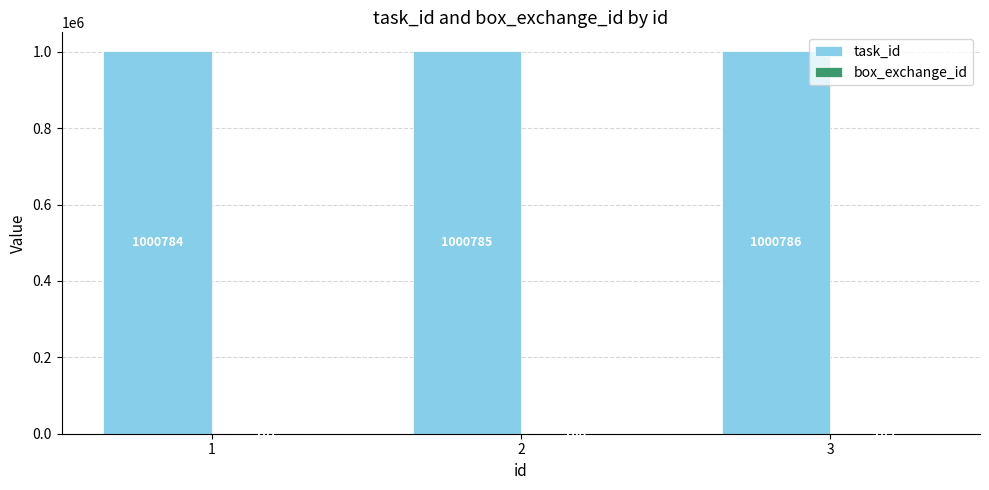

At which category is the sum across all series the highest?

3